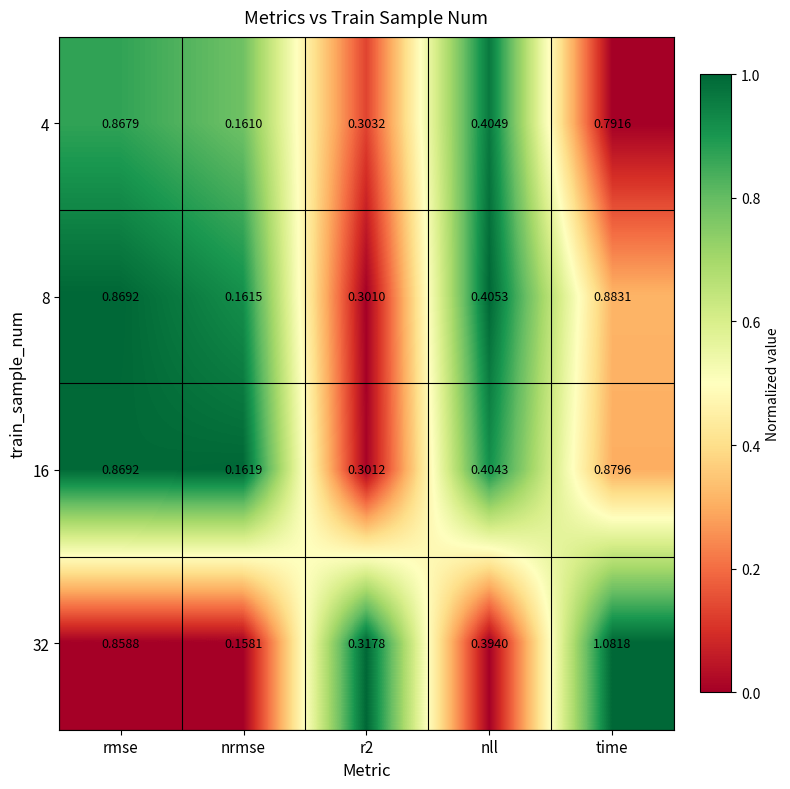

Count the number of categories in the chart.

5